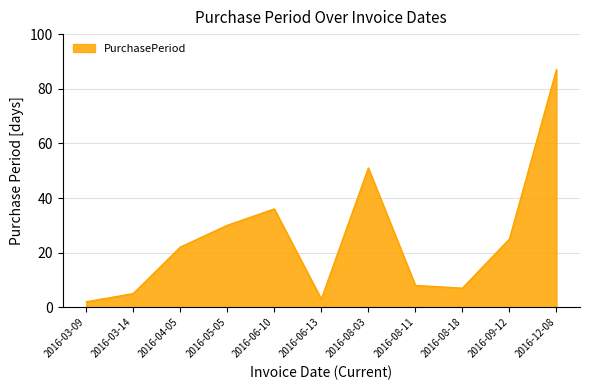

What is the greatest value displayed?

87